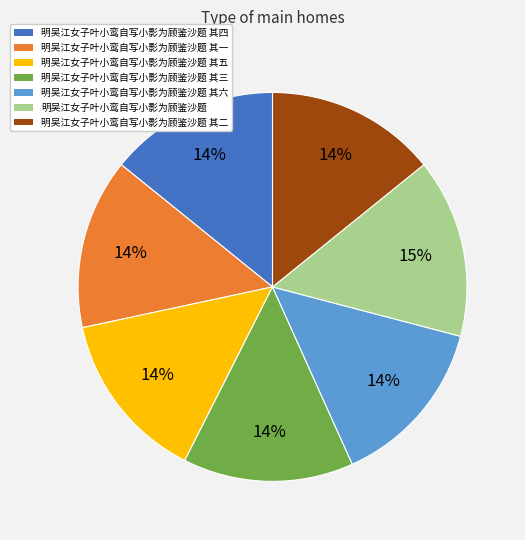

To the nearest percent, what is the average slice percentage?

14%